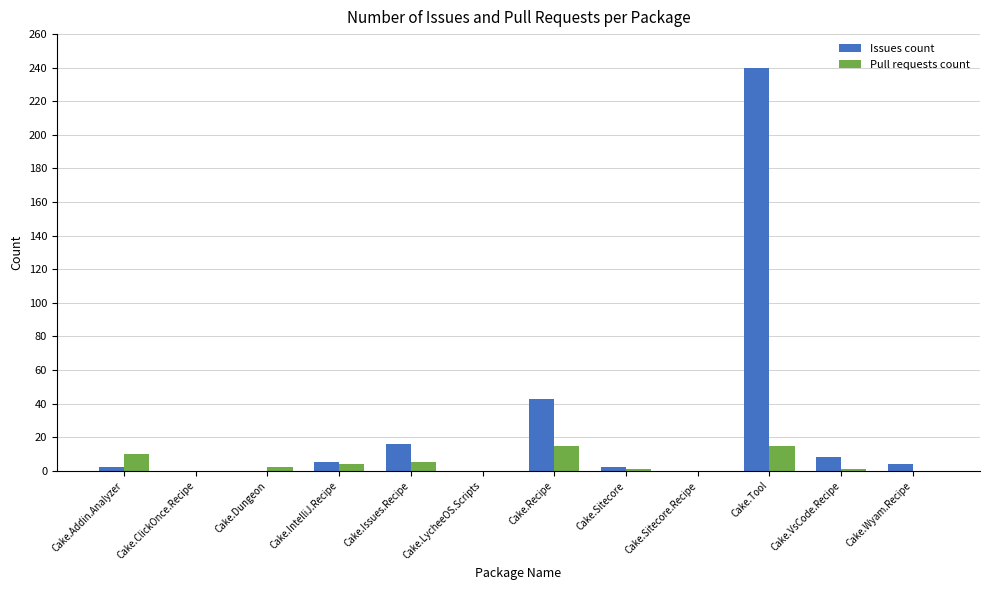

Which label corresponds to the largest value in the chart?

Cake.Tool